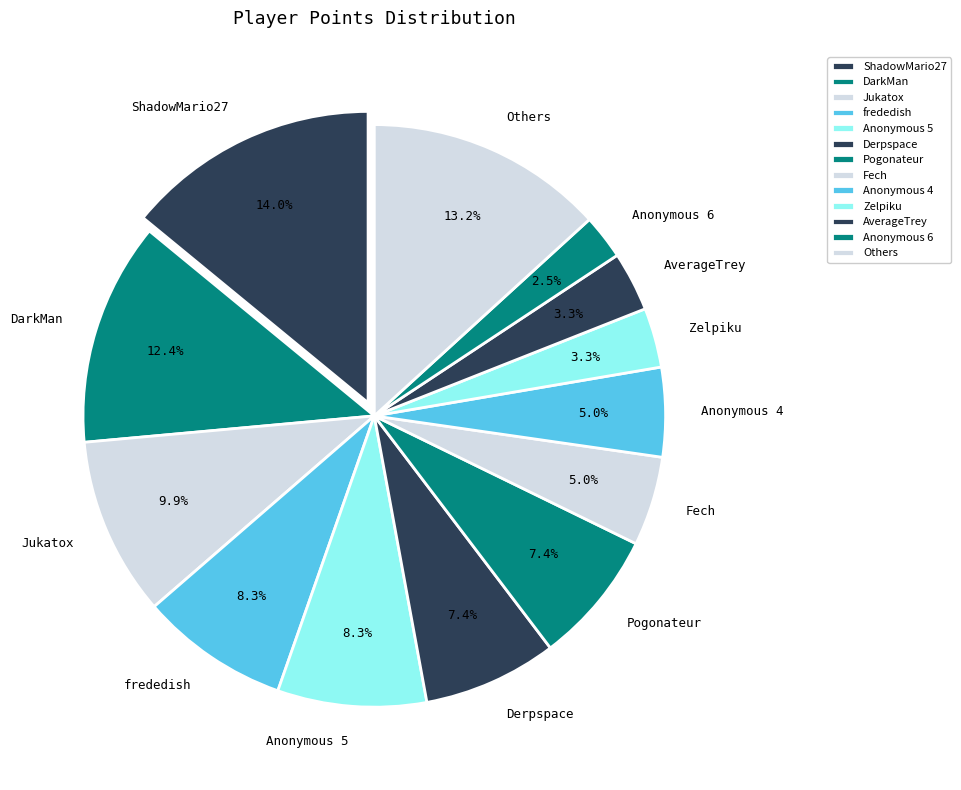

Count the number of slices in the pie.

13